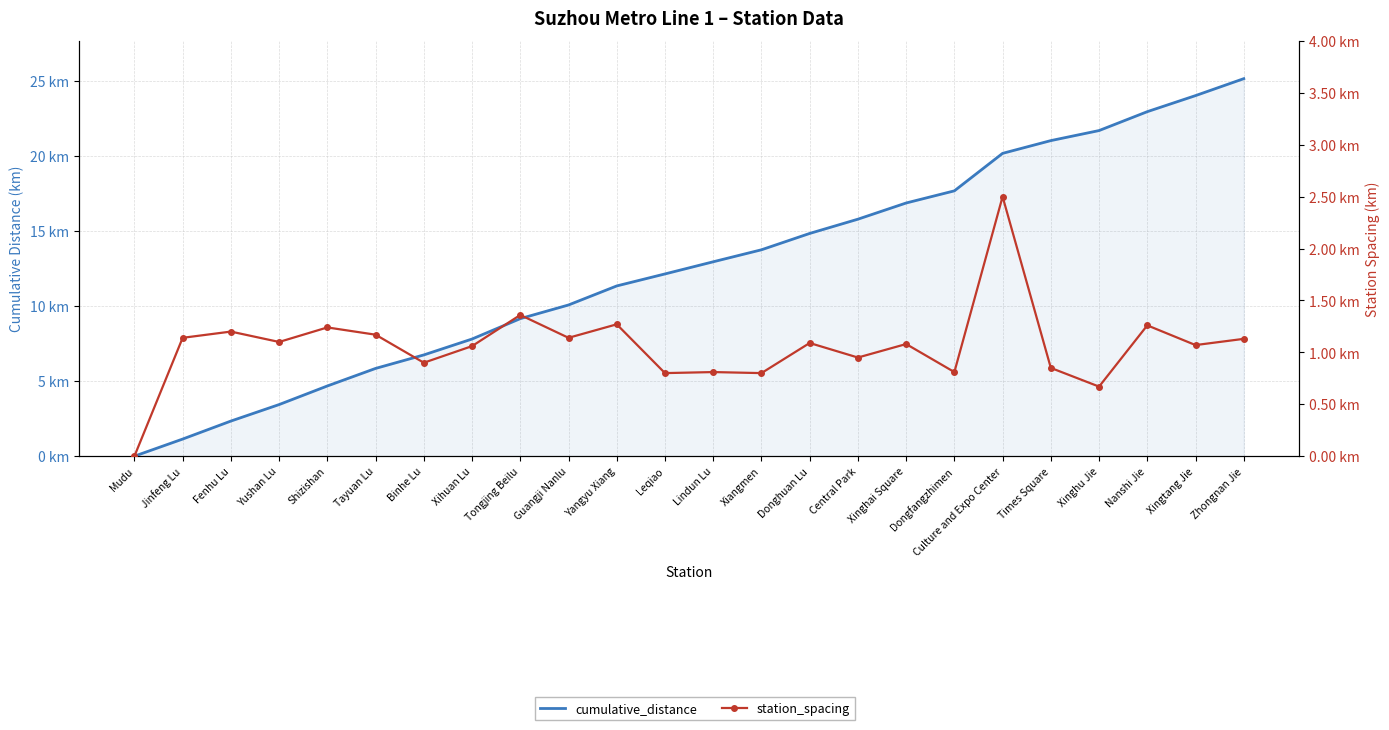

What are all the series names shown in the legend?

cumulative_distance, station_spacing